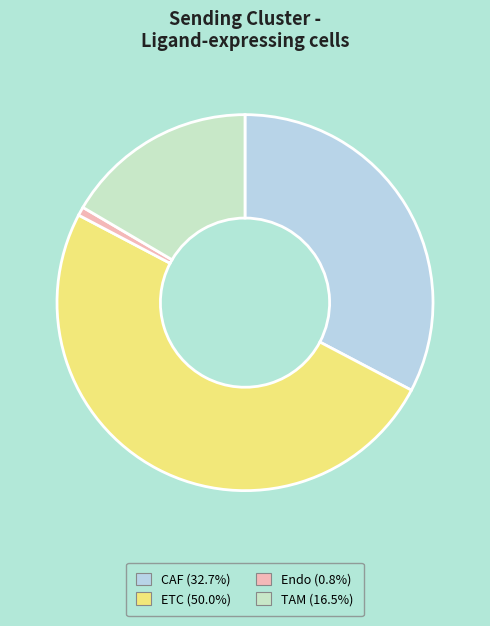

Rank the categories by value from highest to lowest.

ETC, CAF, TAM, Endo